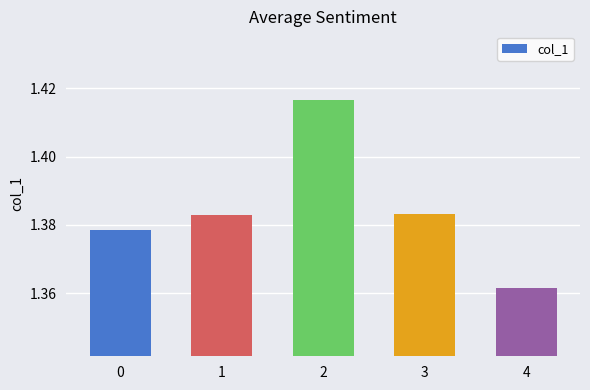

Is it true that the value at 3 is 0.5?

False